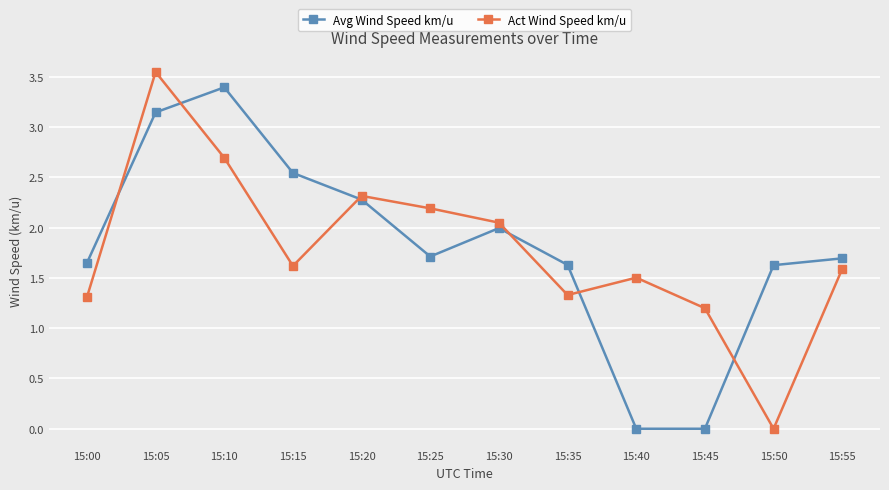

Does the chart have visible grid lines?

Yes